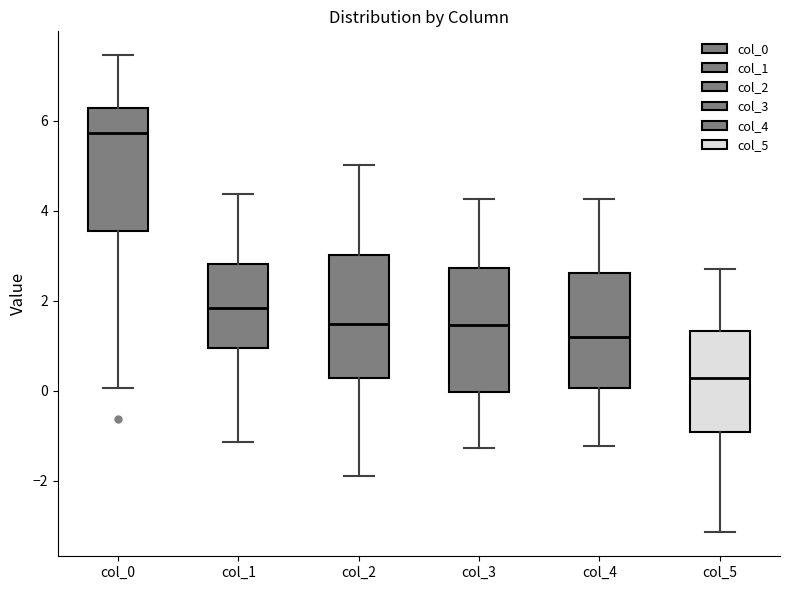

Reading left to right, read every box against the y-axis: the position of its median line, the range the box covers, and the ends of its whiskers. The values are not printed on the chart, so give them approximately, as read against the axis.

col_0: median 5.8, box 3.6 to 6.2, whiskers 0.0 to 7.4
col_1: median 1.8, box 1.0 to 2.8, whiskers -1.2 to 4.4
col_2: median 1.4, box 0.2 to 3.0, whiskers -1.8 to 5.0
col_3: median 1.4, box 0.0 to 2.8, whiskers -1.2 to 4.2
col_4: median 1.2, box 0.0 to 2.6, whiskers -1.2 to 4.2
col_5: median 0.2, box -1.0 to 1.4, whiskers -3.2 to 2.8